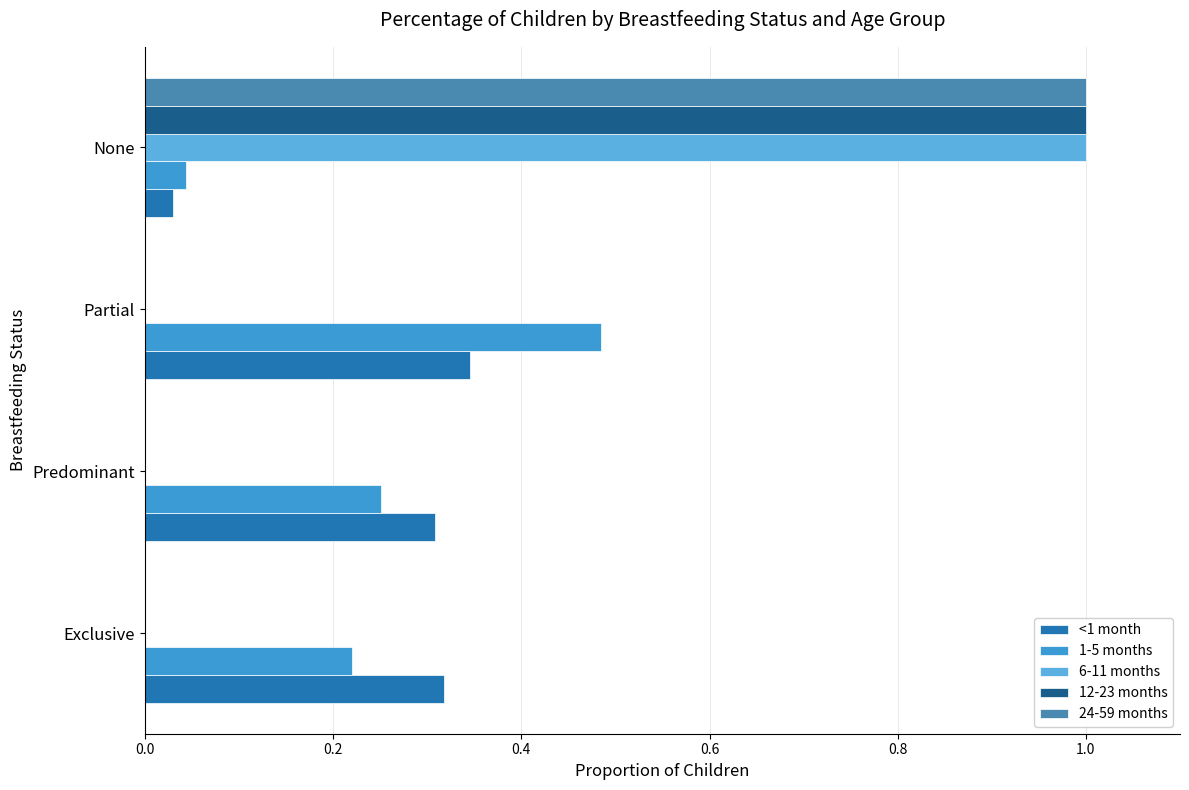

Reading left to right, list all the values displayed in this chart.

<1 month: 0.3	0.3	0.3	0.0
1-5 months: 0.2	0.3	0.5	0.0
6-11 months: 0.0	0.0	0.0	1.0
12-23 months: 0.0	0.0	0.0	1.0
24-59 months: 0.0	0.0	0.0	1.0